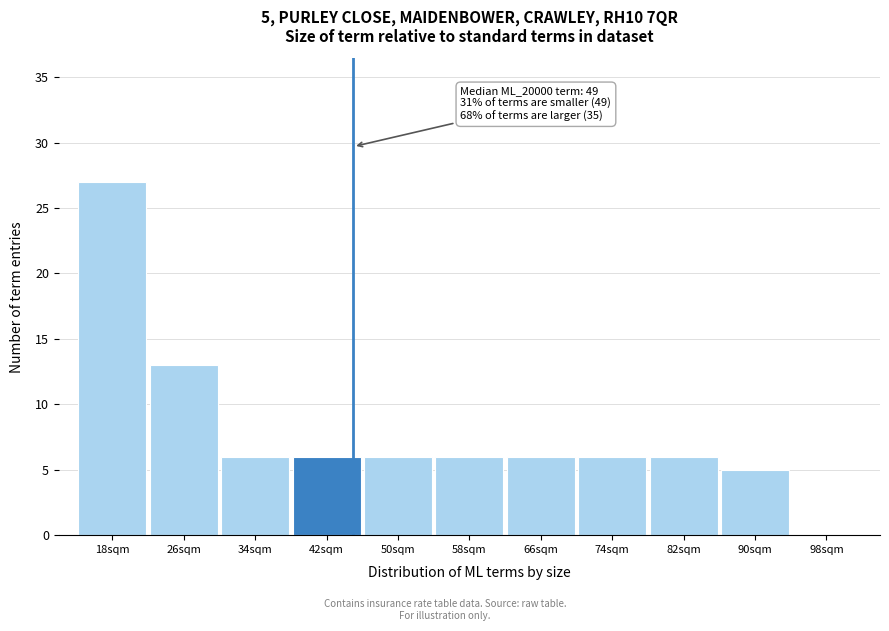

Reading right to left, list all the values displayed in this chart.

98sqm=0	90sqm=5	82sqm=6	74sqm=6	66sqm=6	58sqm=6	50sqm=6	42sqm=6	34sqm=6	26sqm=13	18sqm=27